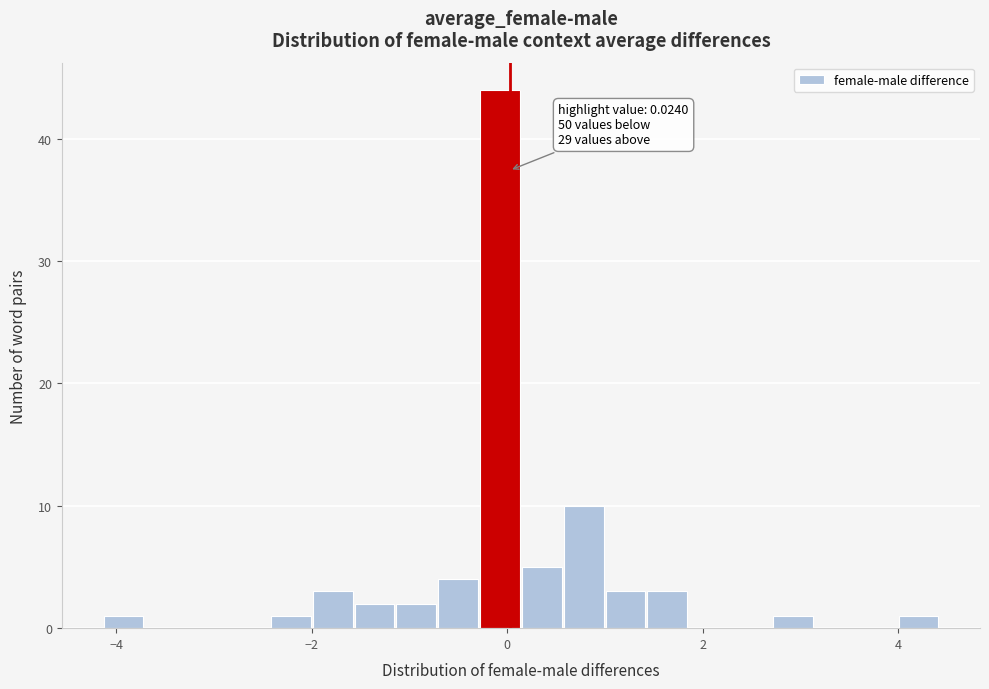

Read against the x-axis, roughly where is the centre of the tallest bar?

0.0